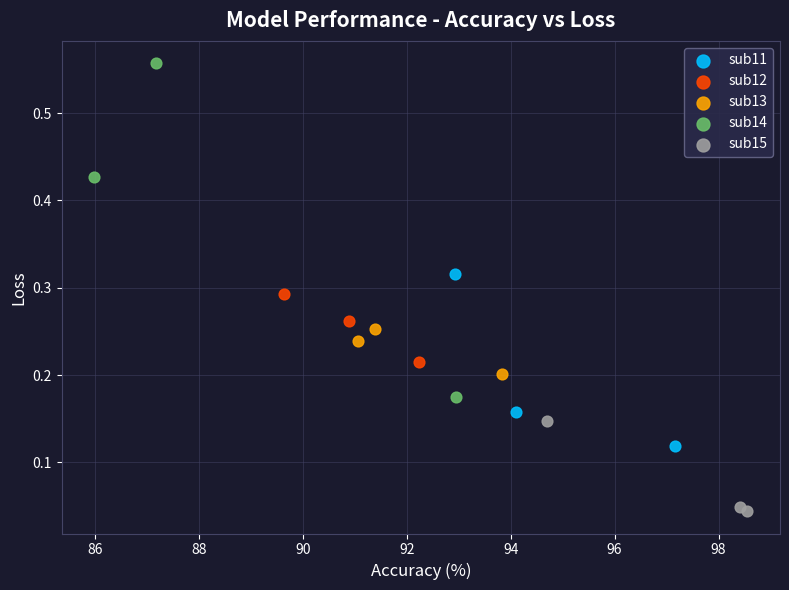

Which series contains the lowest Y value?

sub15